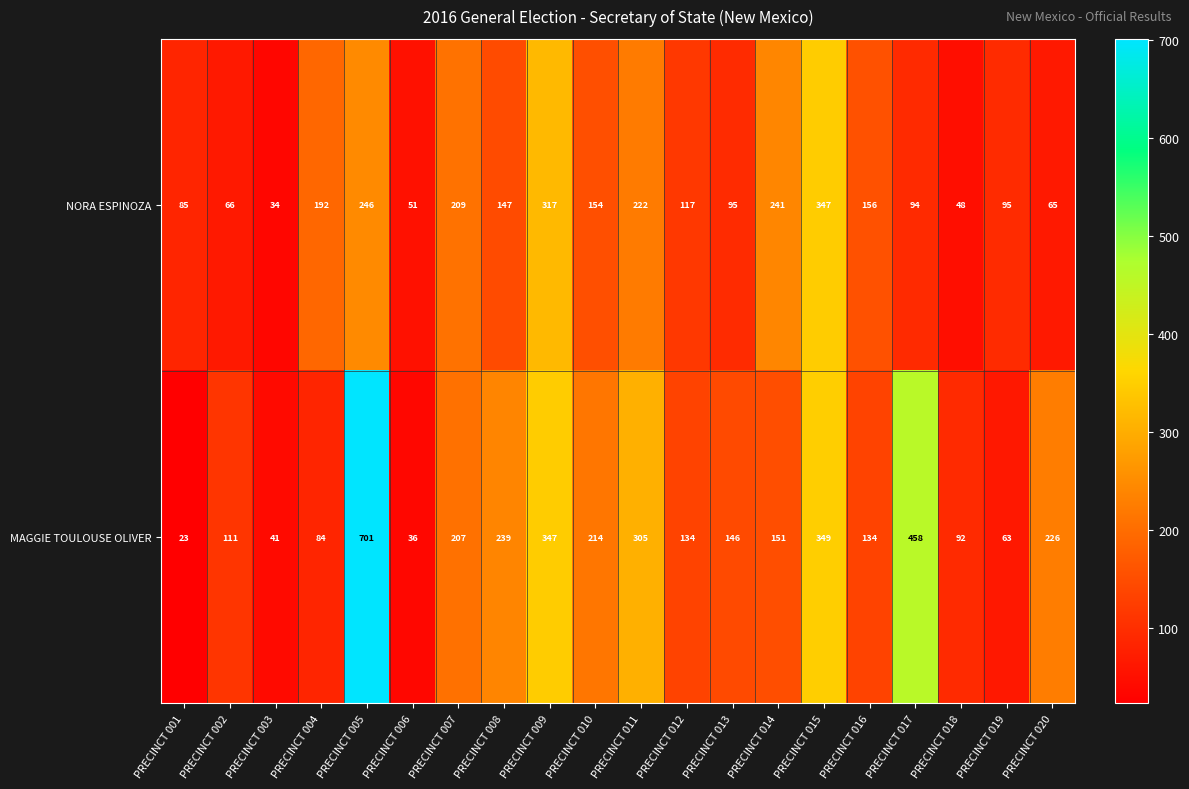

How many data points does each series have?

20